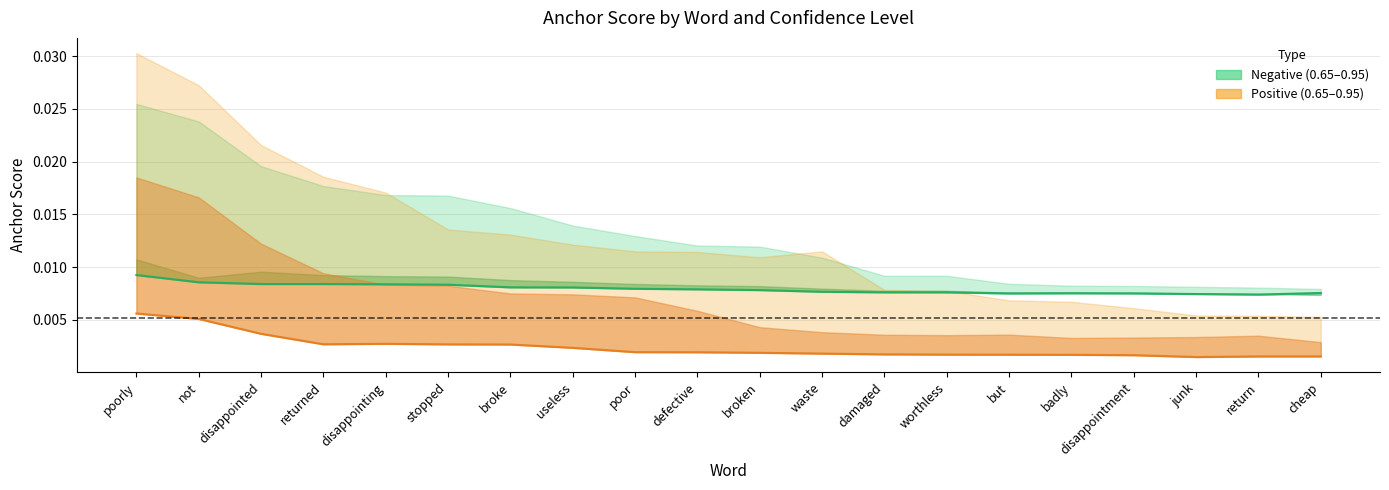

How many data points does each series have?

20